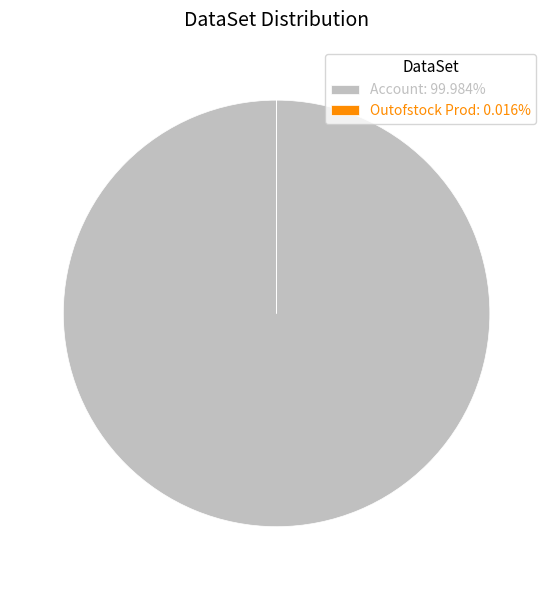

Does Account: 99.984% account for over 50% of the chart?

Yes